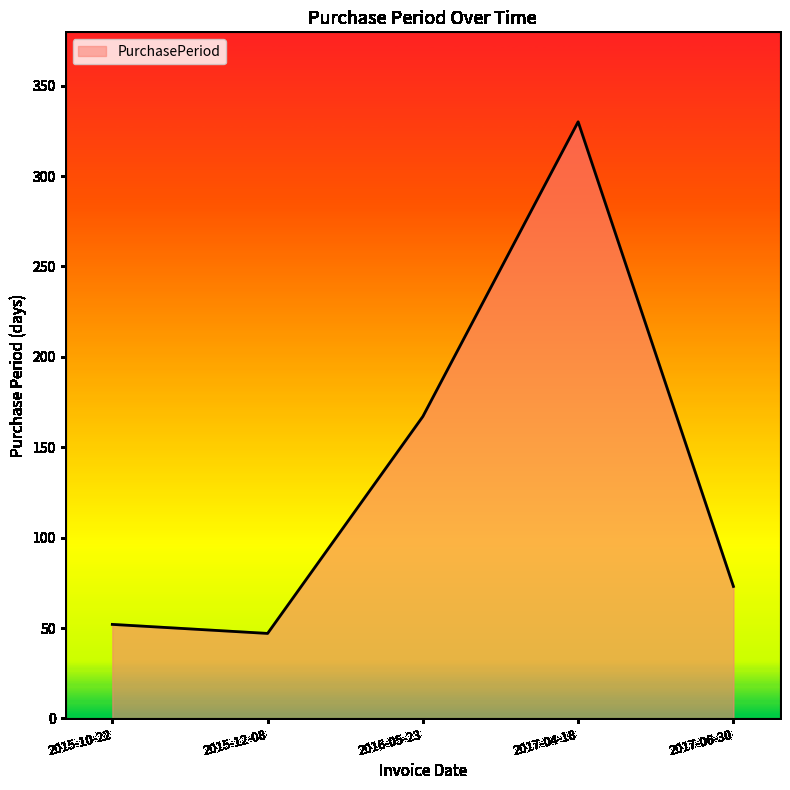

Count the number of categories in the chart.

5